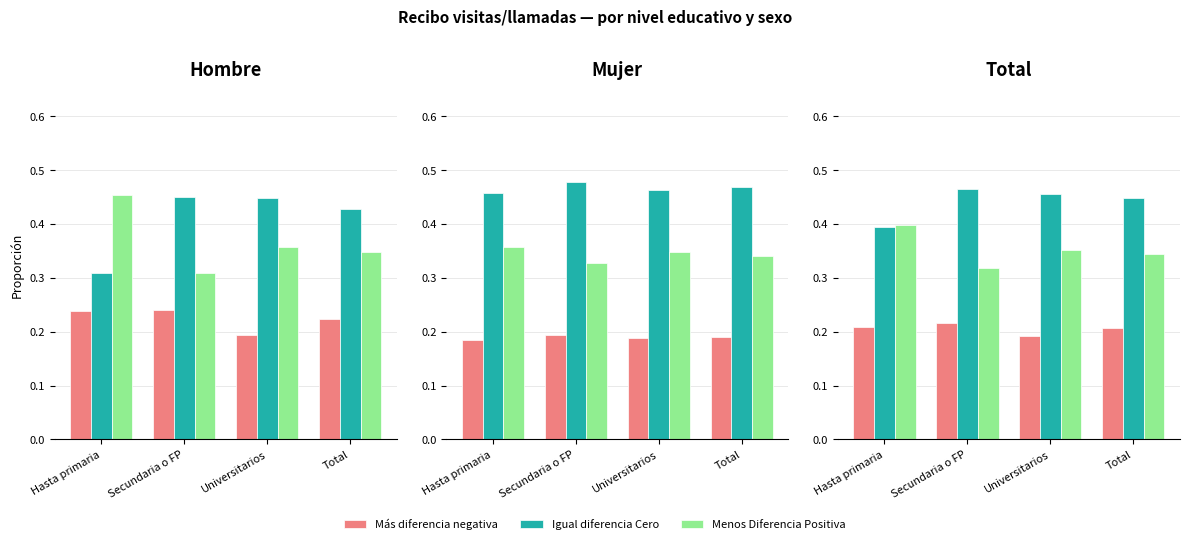

The value of Igual diferencia Cero at Total is 0.4. True or false?

True